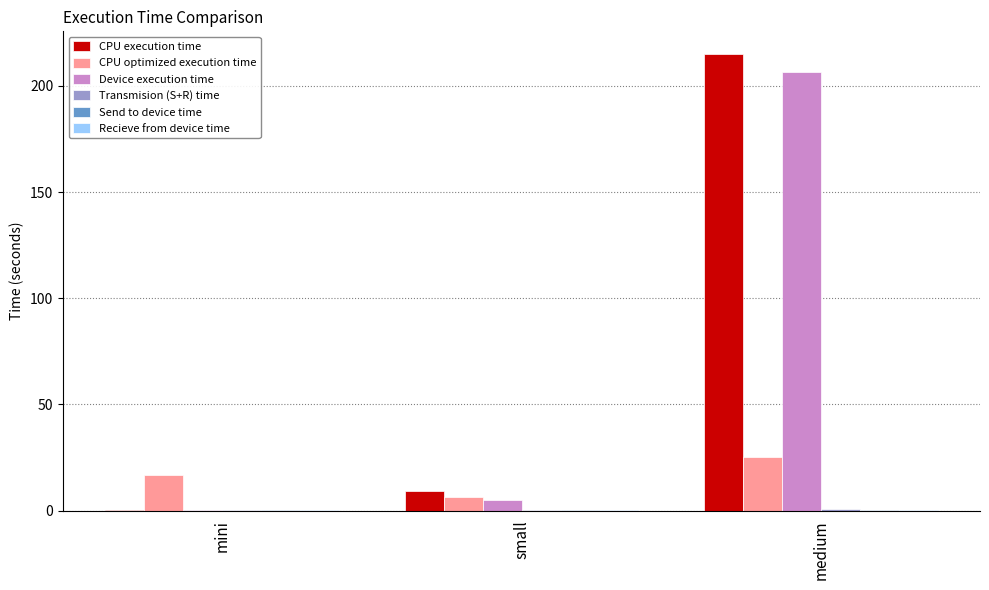

At which label is CPU execution time closest to 107?

small